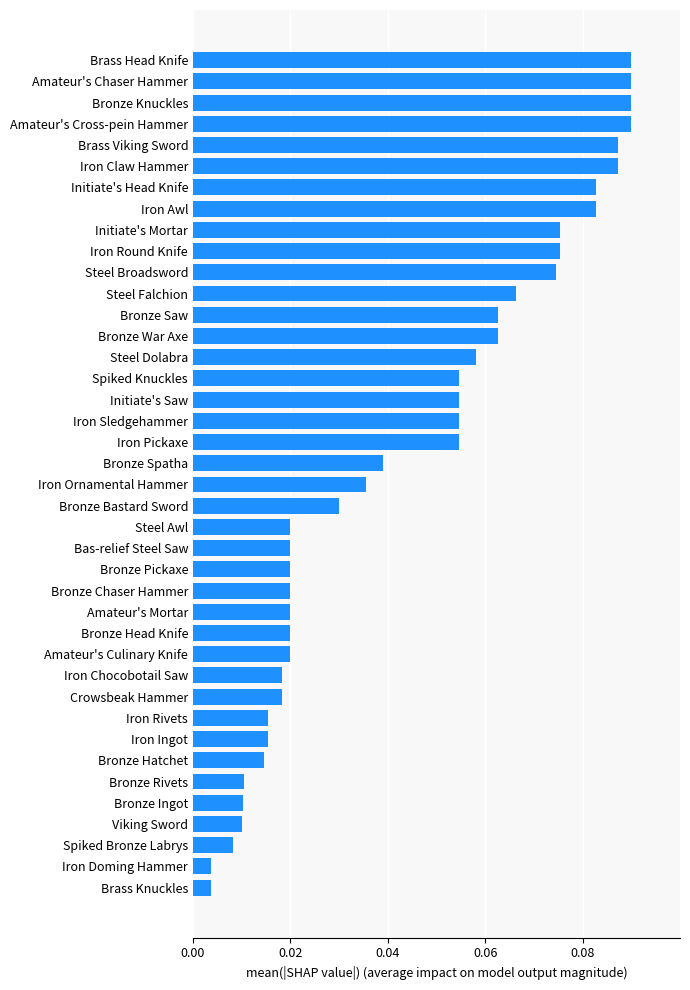

Count the number of data series in this chart.

1